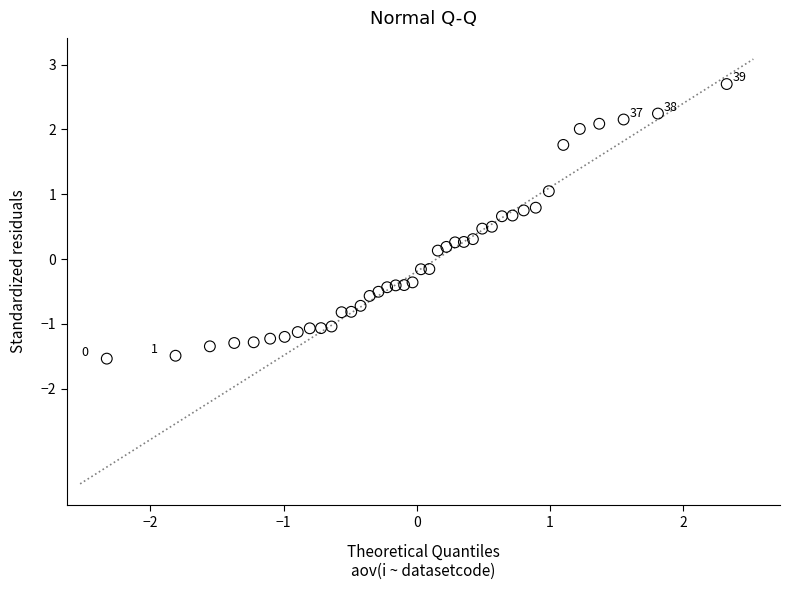

What is the range of X values (max minus min)?

4.7